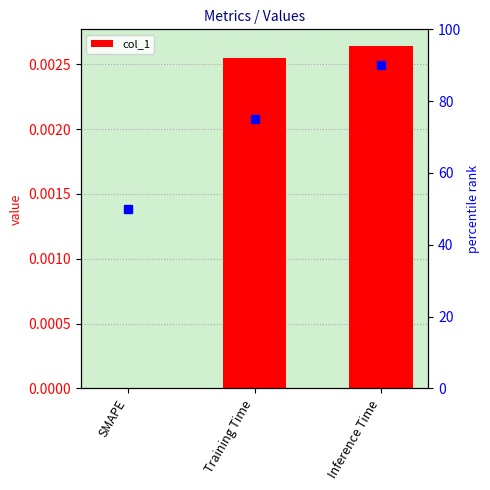

Rank the categories by value from highest to lowest.

Inference Time, Training Time, SMAPE